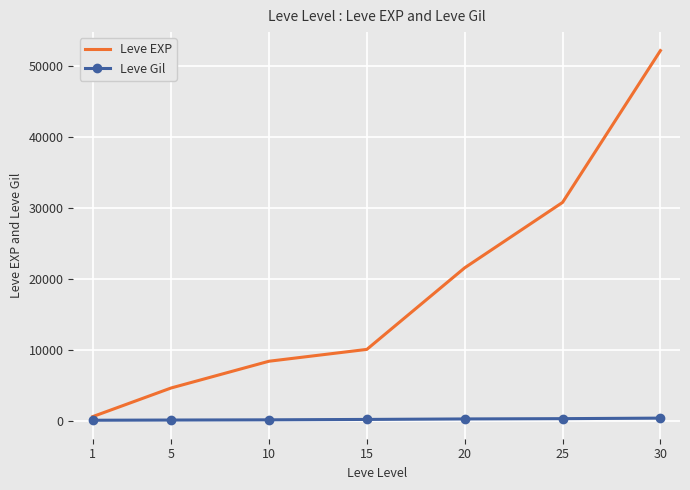

What is the highest value of the Leve Gil series?

410